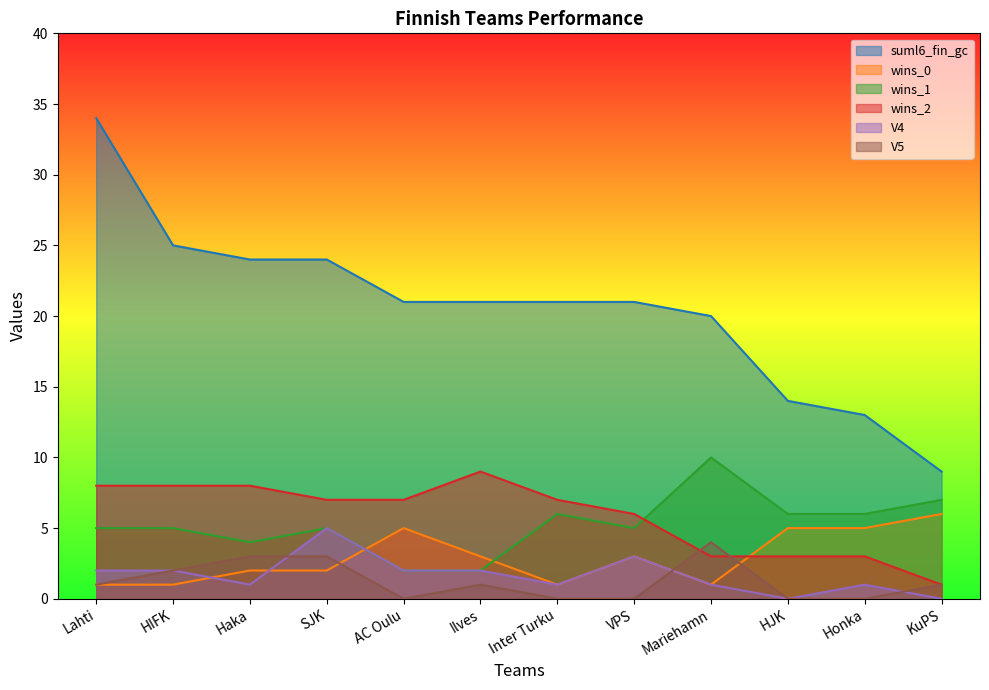

What position from the left is Honka?

11